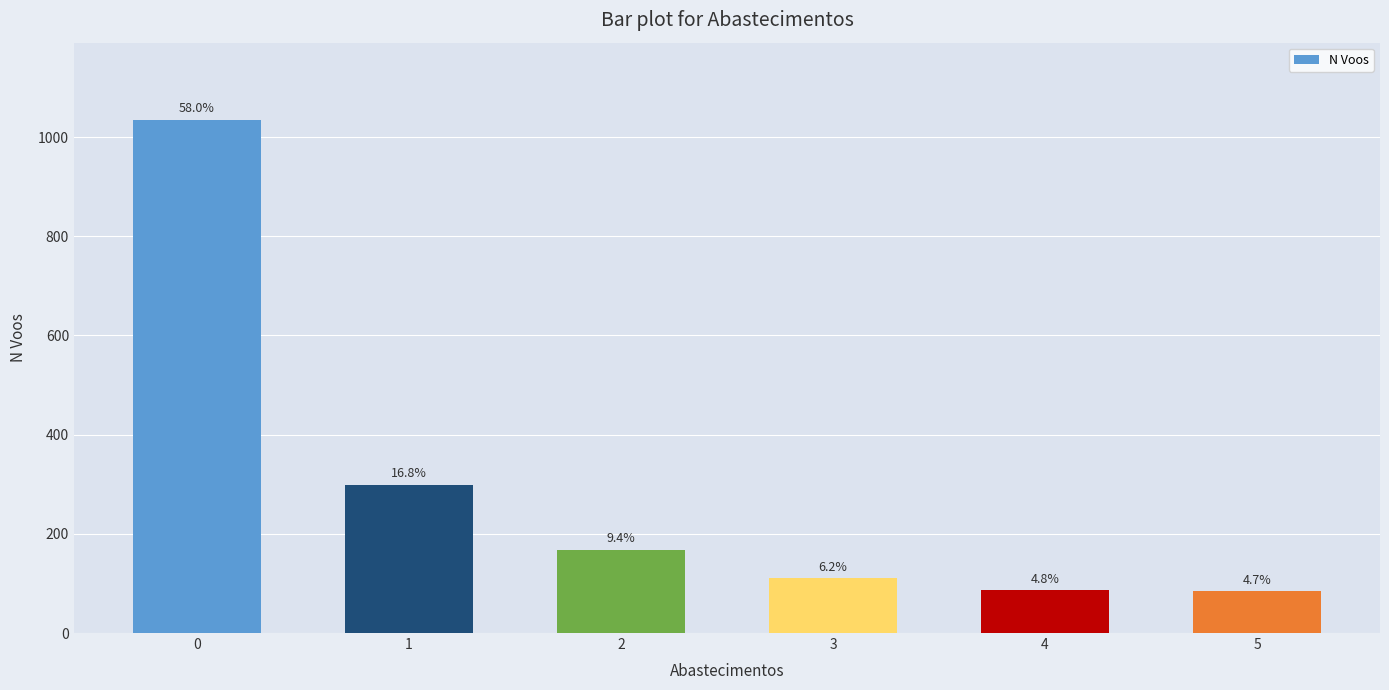

How many bars are there in total?

6